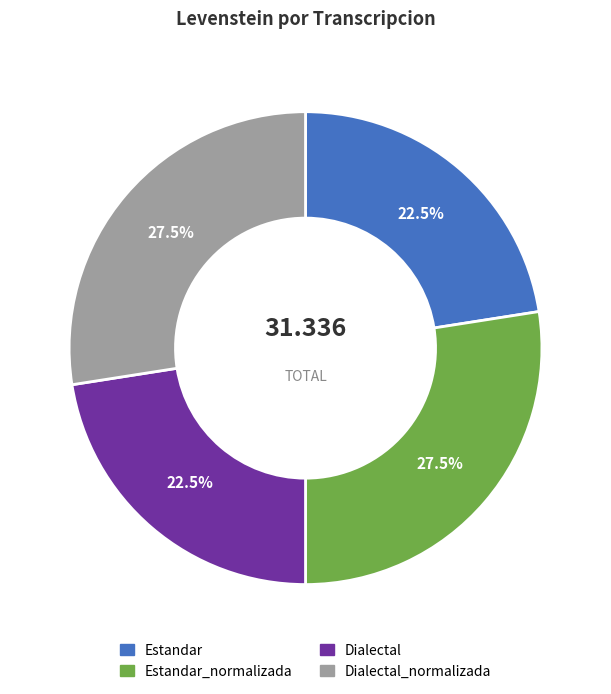

Does any single category account for the majority?

No